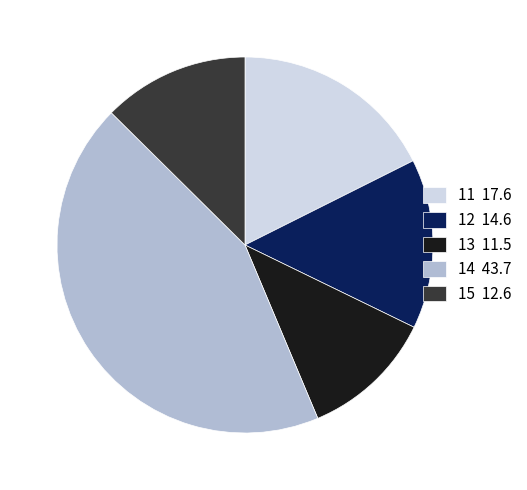

What is the ratio of the value at 15 12.6 to the value at 14 43.7?

0.3